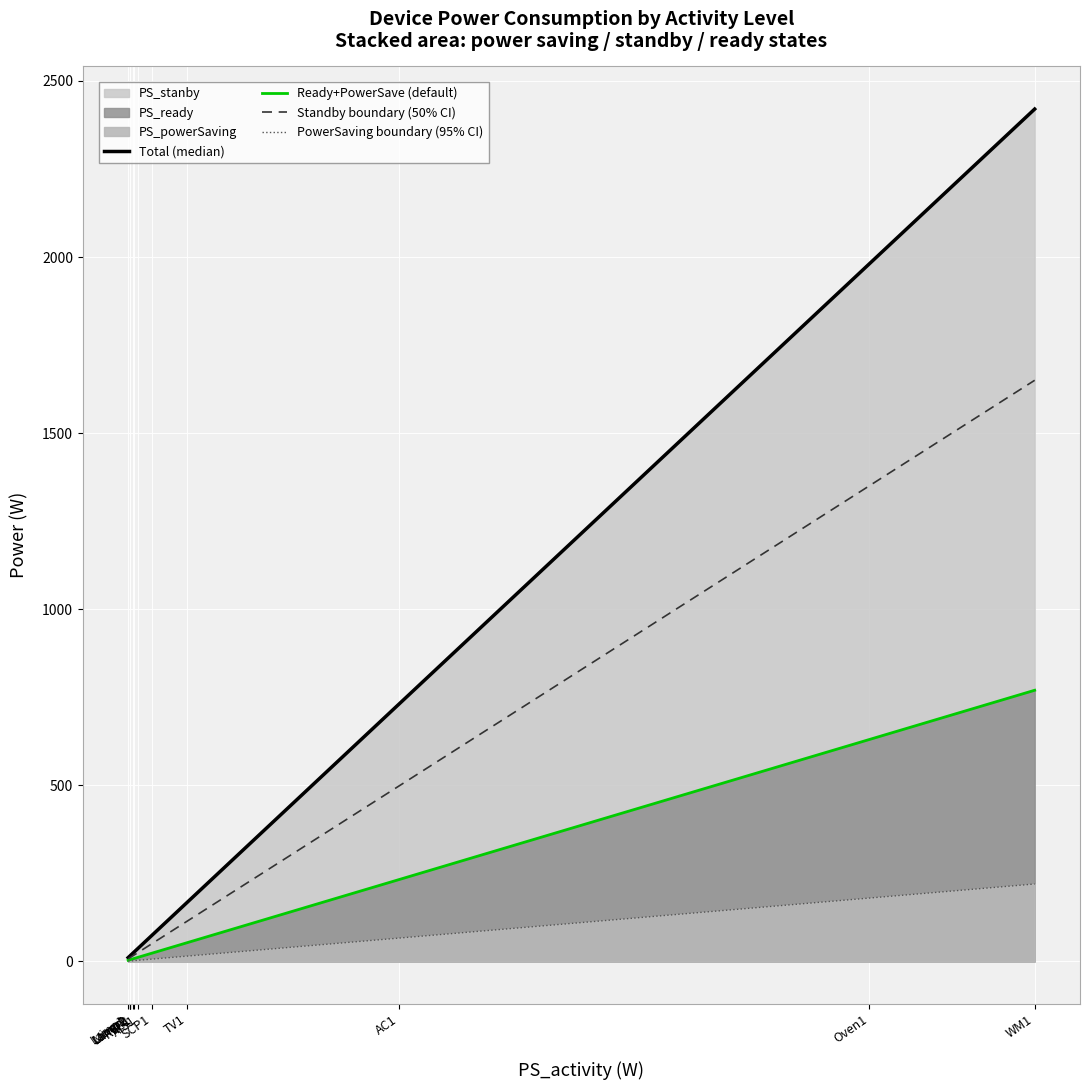

True or false: Total (median) and Standby boundary (50% CI) cross at least once.

False